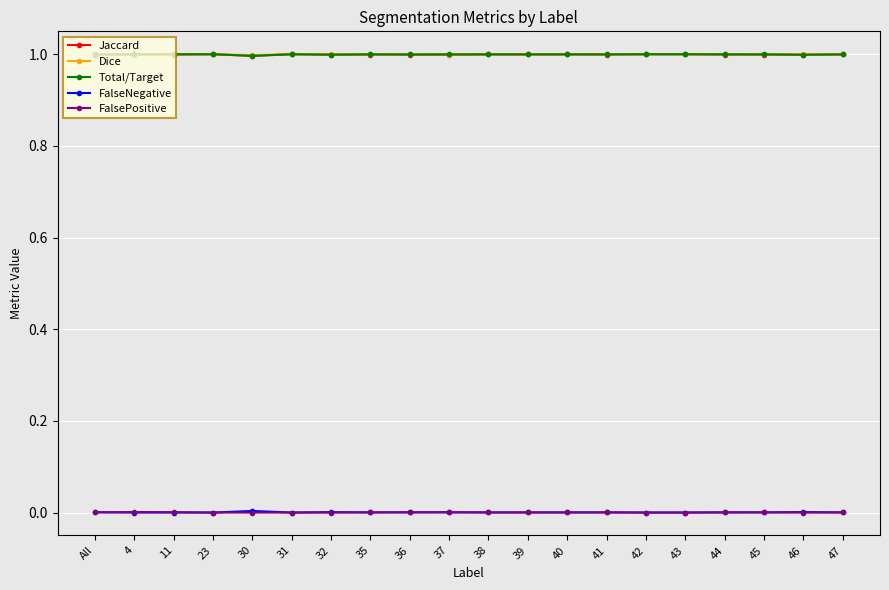

True or false: Total/Target and FalseNegative cross at least once.

False